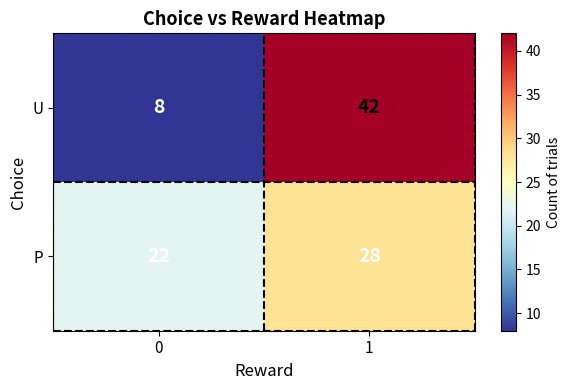

What is the average value of the U series?

25